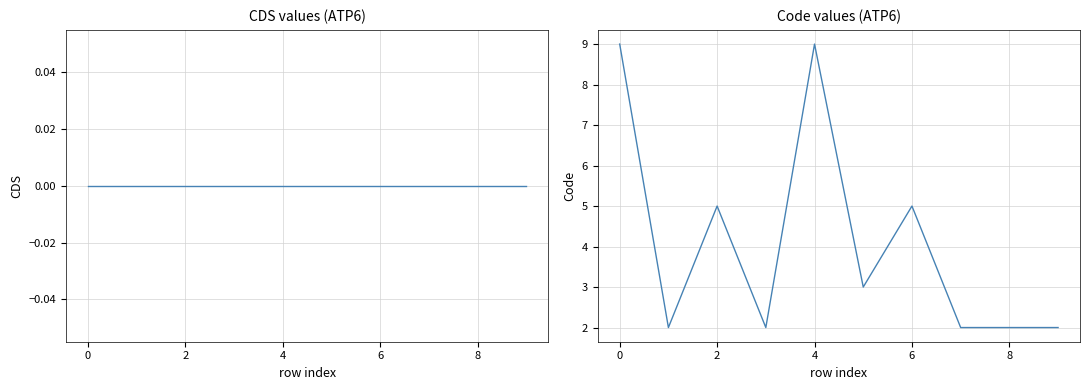

True or false: Code and CDS intersect in this chart.

False